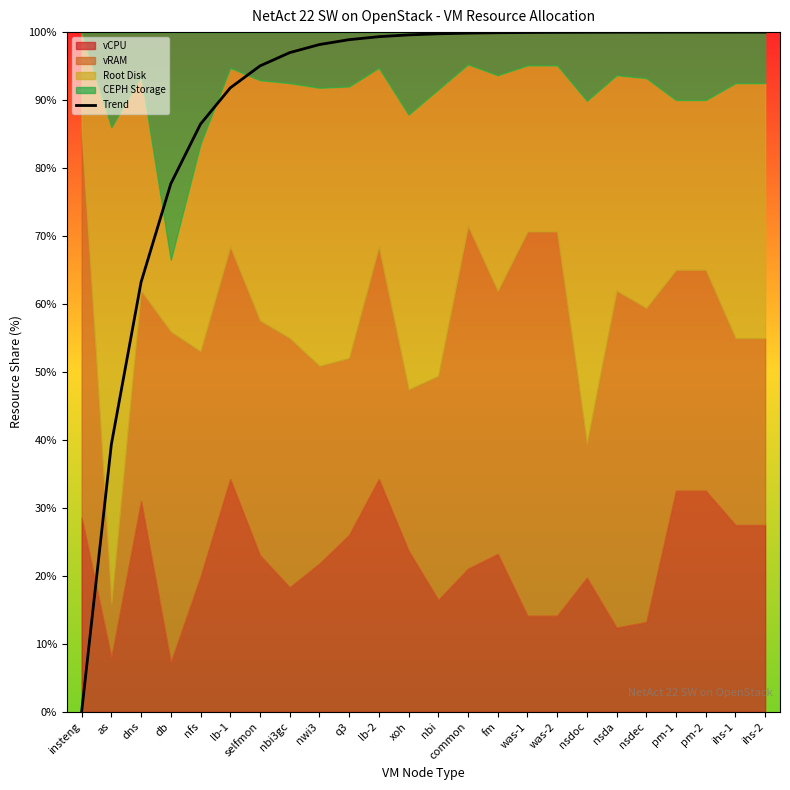

What is the change in value from as to common?

+60.5